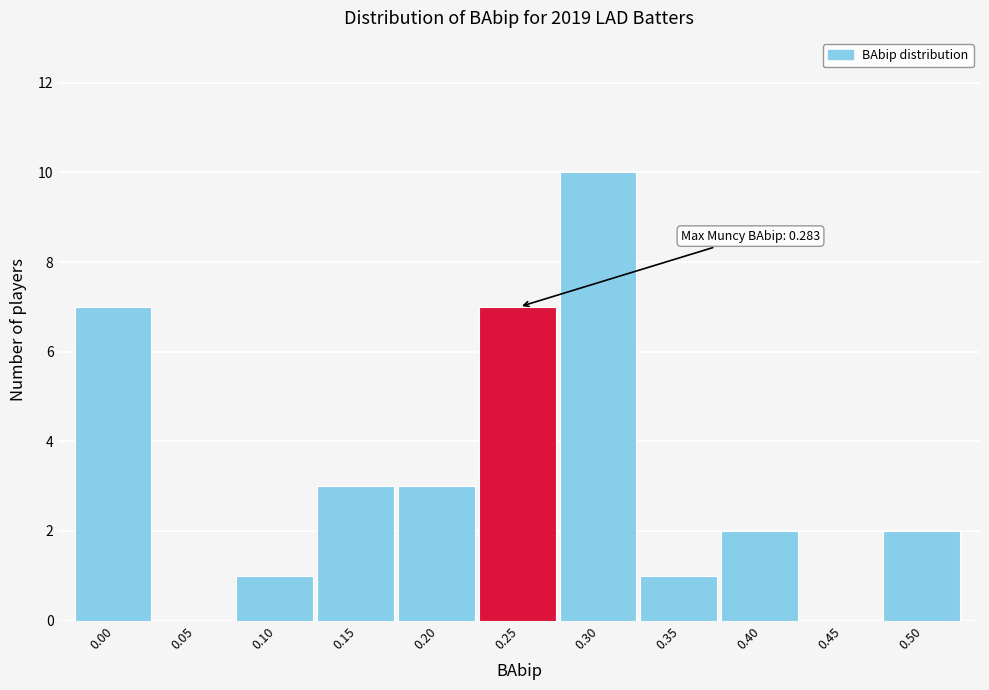

Reading left to right, transcribe all the data shown in this chart.

0.00=7	0.05=0	0.10=1	0.15=3	0.20=3	0.25=7	0.30=10	0.35=1	0.40=2	0.45=0	0.50=2